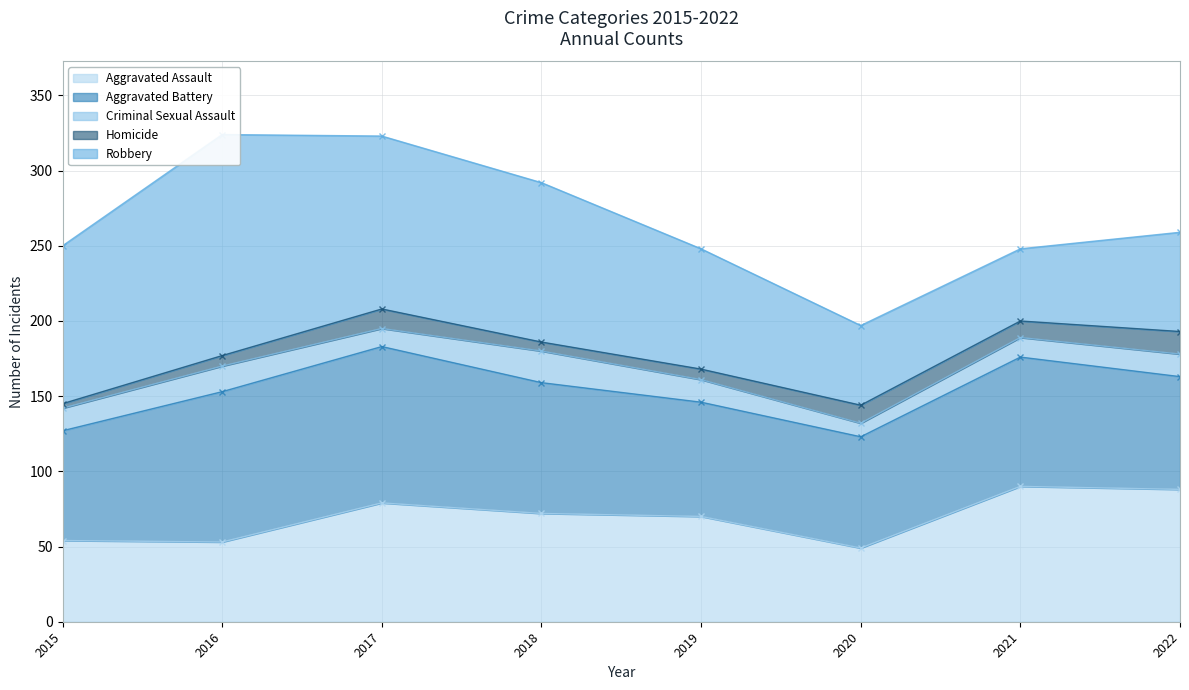

Is it true that Robbery equals 22 at 2021?

False